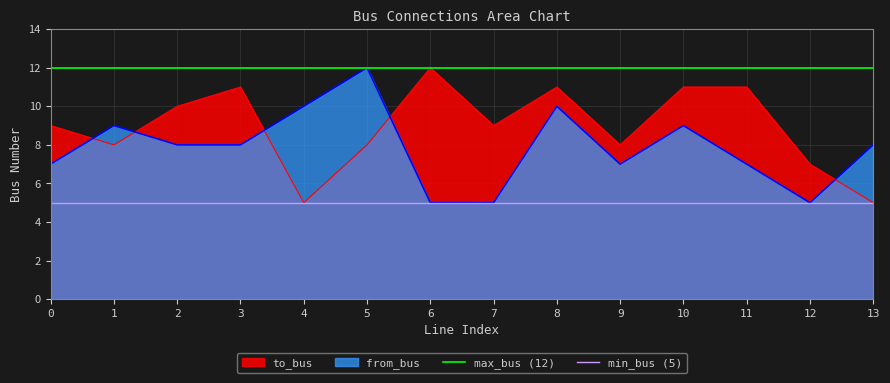

Is it true that max_bus (12) equals 6 at 0?

False